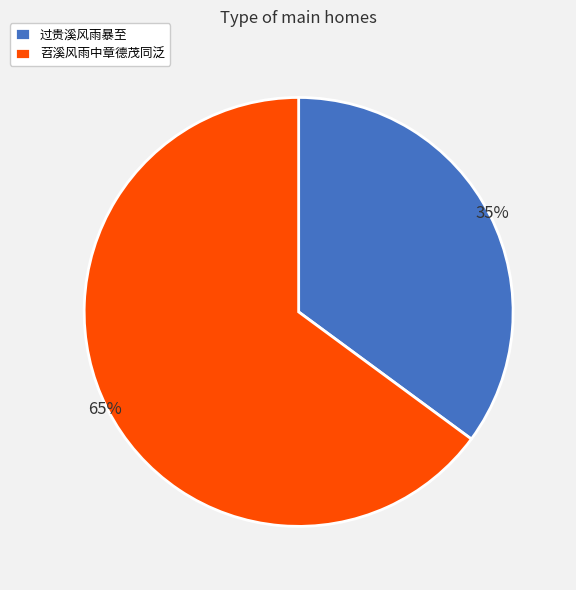

To the nearest percent, what portion does 过贵溪风雨暴至 represent?

35%